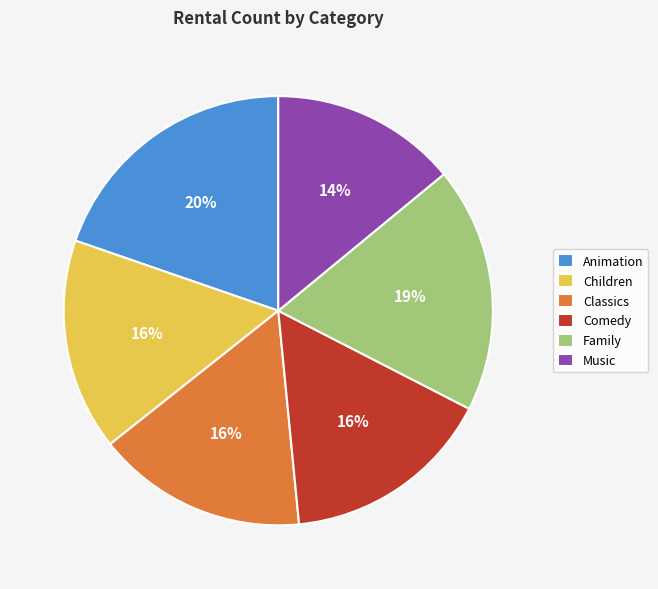

How many slices are in this pie chart?

6